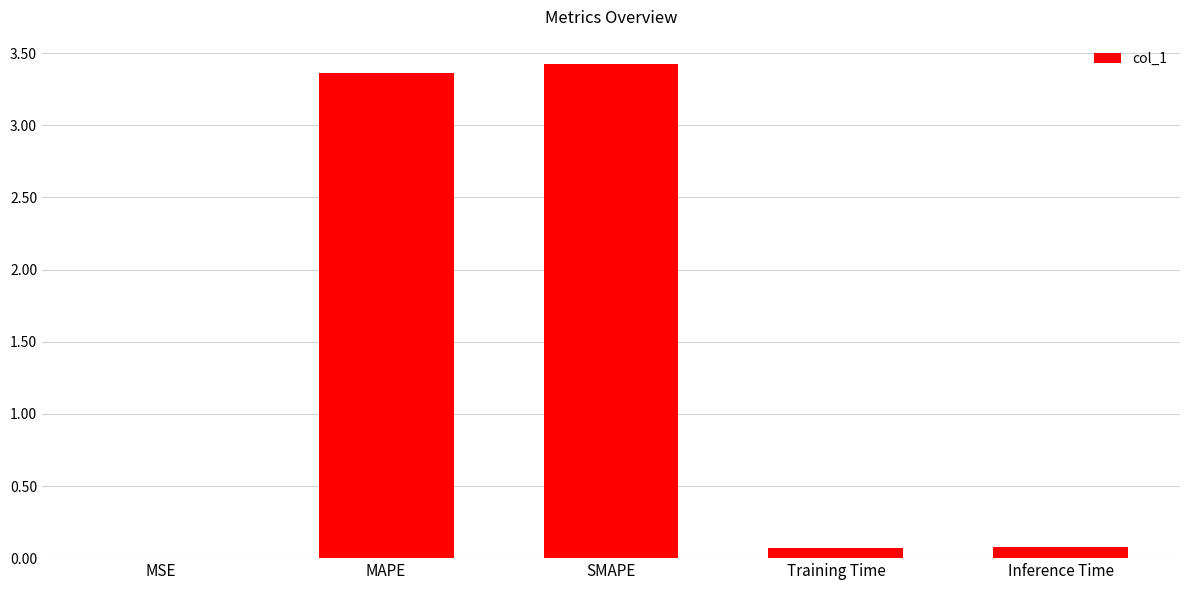

What is the sum of the values at SMAPE and Inference Time?

3.5